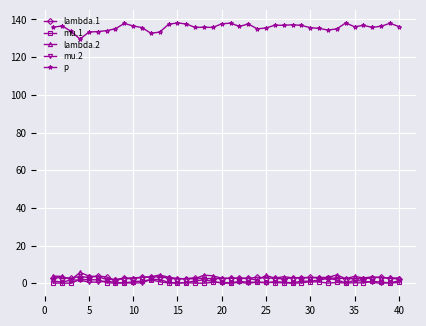

True or false: lambda.2 and p cross at least once.

False